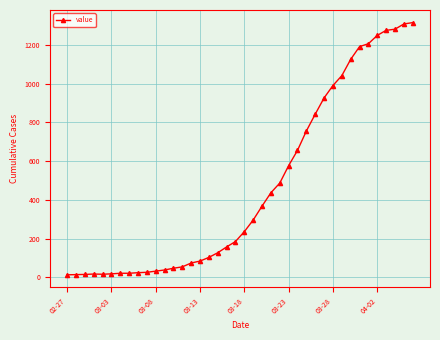

What is the sum of all values?

18660